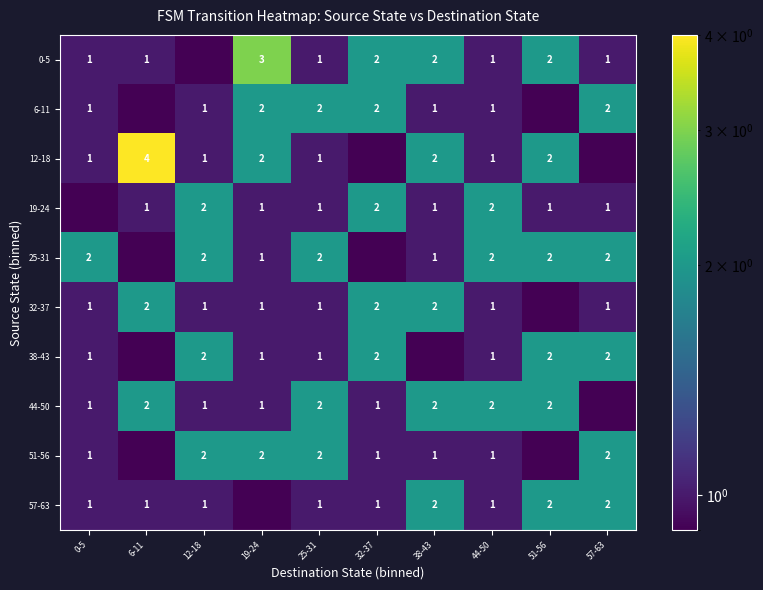

Is the value of 6-11 at 25-31 greater than the value of 51-56 at 44-50?

Yes